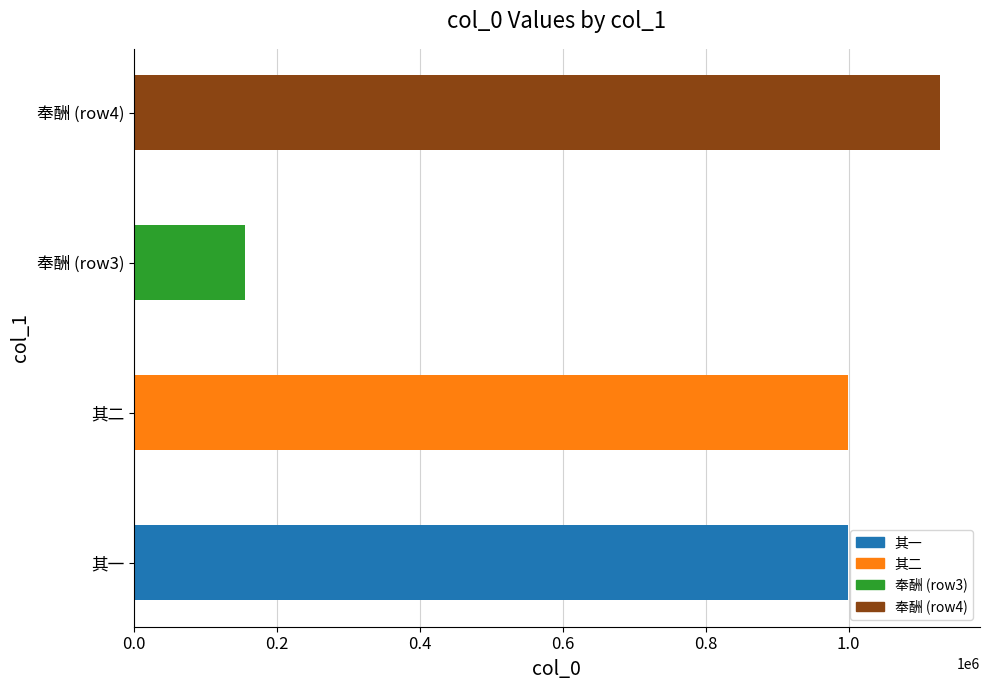

What is the change in value from 其一 to 奉酬 (row3)?

-843361